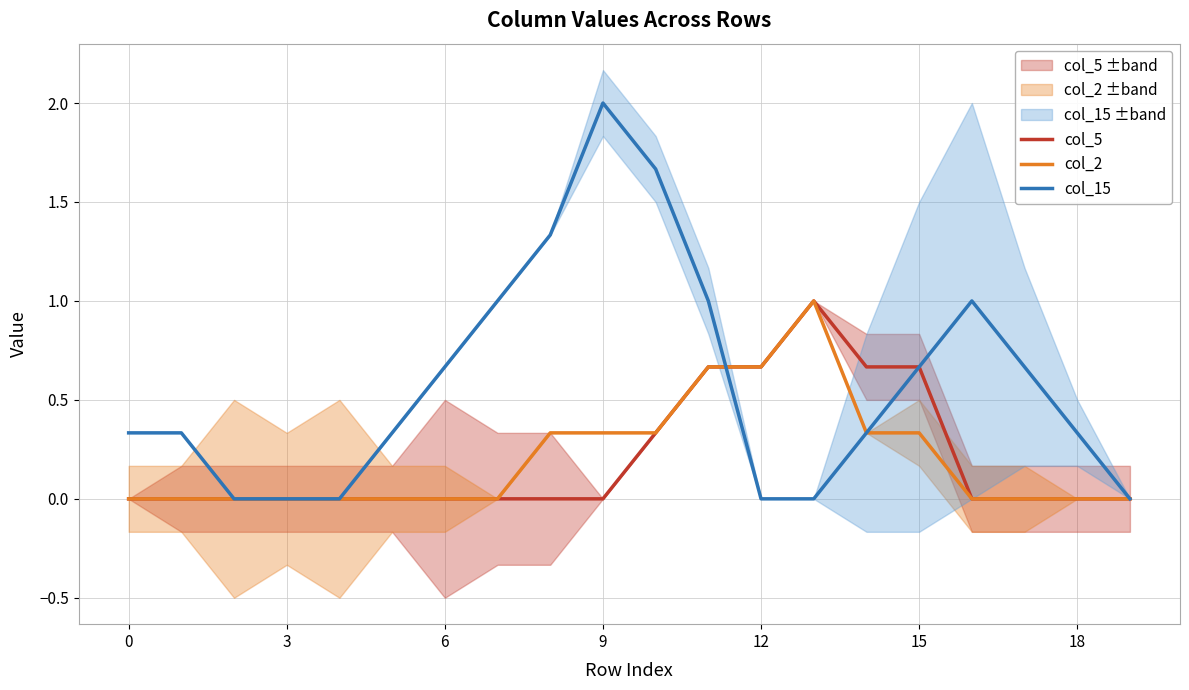

At which label does col_15 reach its peak?

9